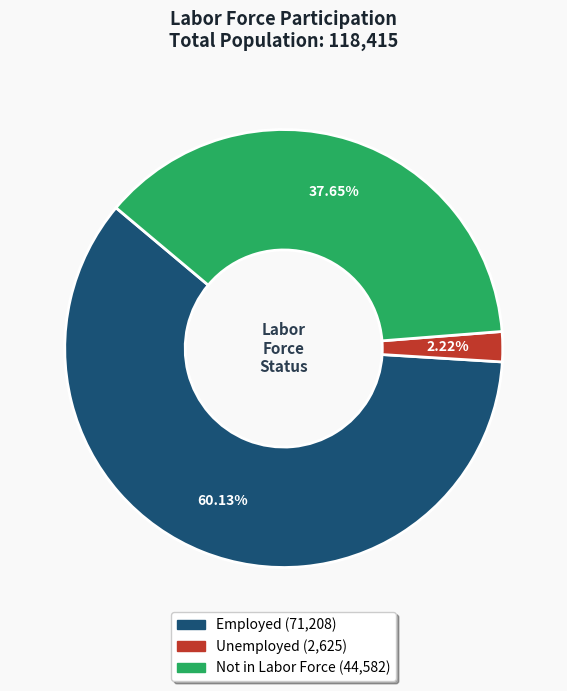

How many slices are in this pie chart?

3